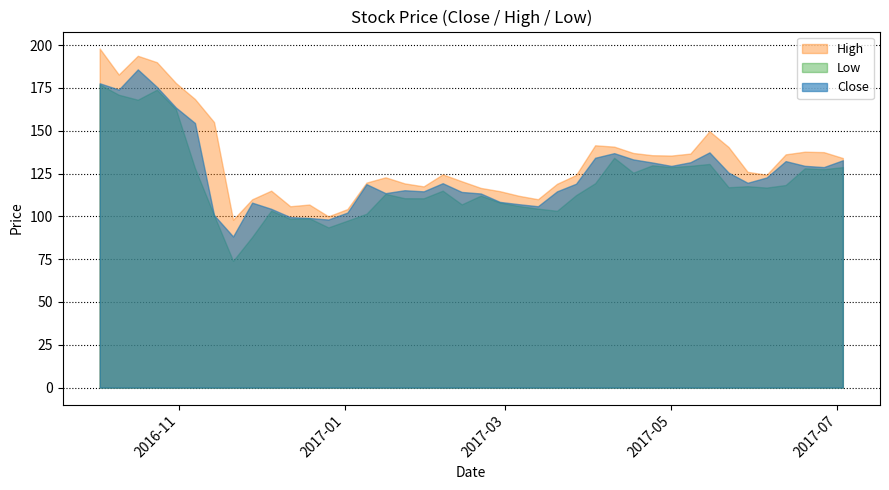

What is the value of the Close point at the 9th from the left?

108.0